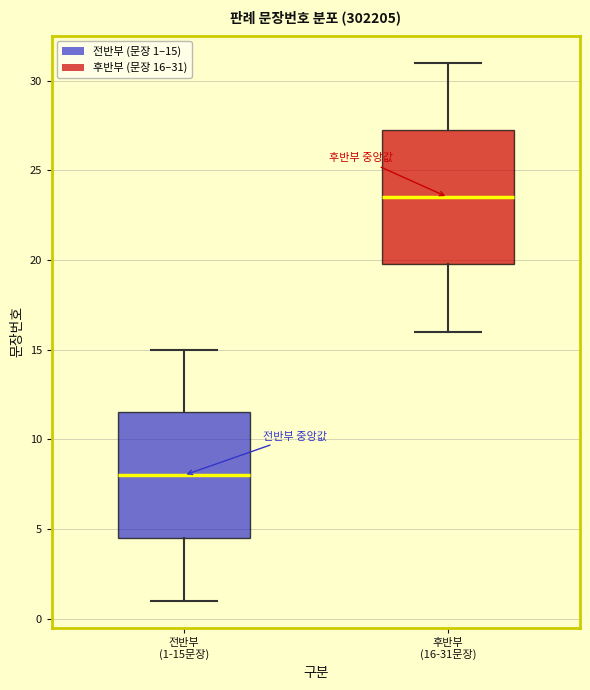

Comparing the boxes themselves (not the whiskers), which one is the tallest?

후반부 (16-31문장)